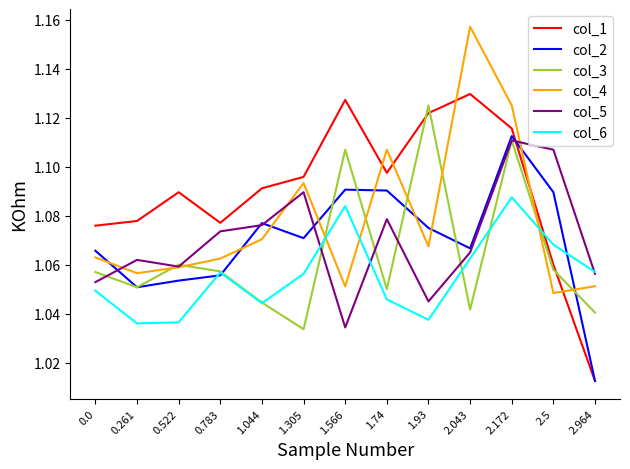

The value of col_5 at 0.522 is 0.5. True or false?

False